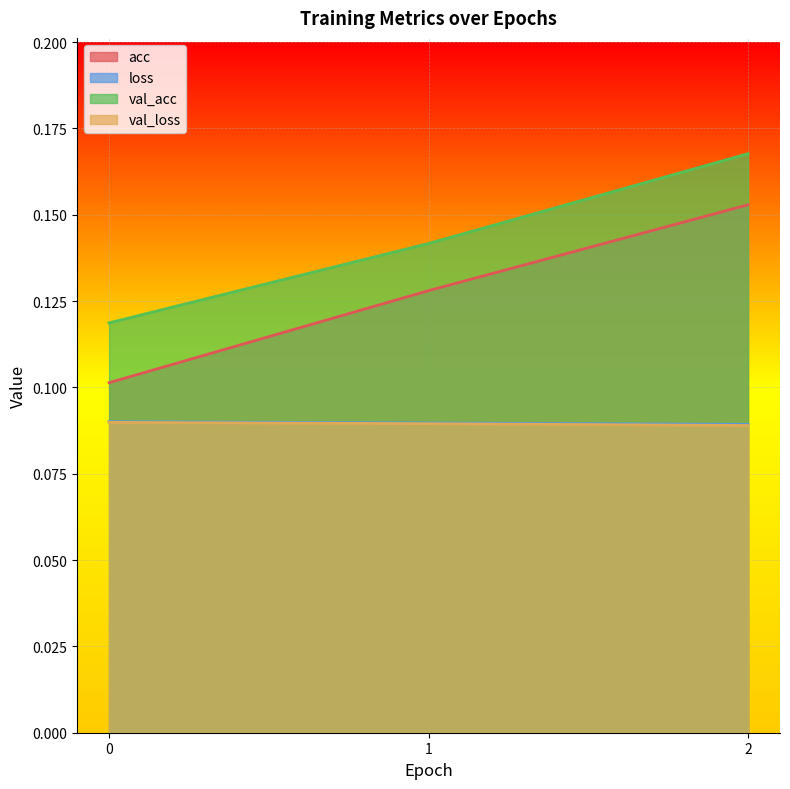

Count the val_loss values in the range 0 to 1.

3